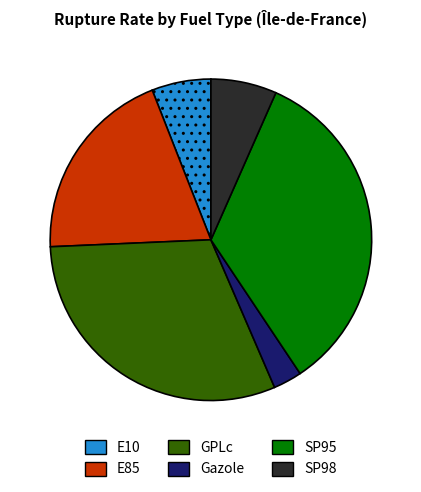

Which category has the biggest portion of the pie?

SP95